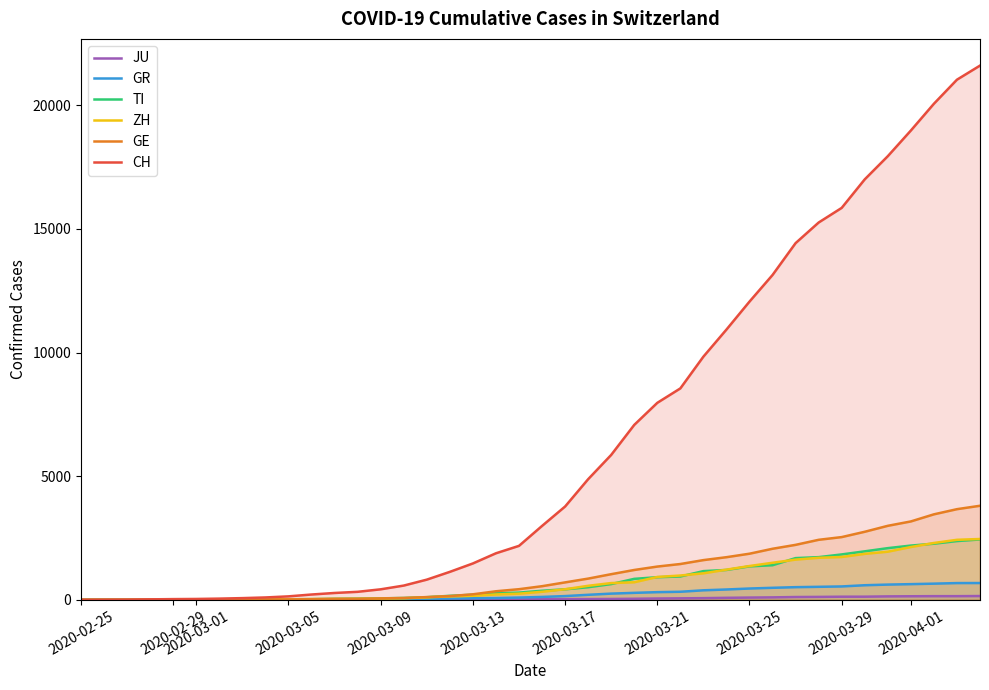

What is the maximum value shown in the chart?

21605